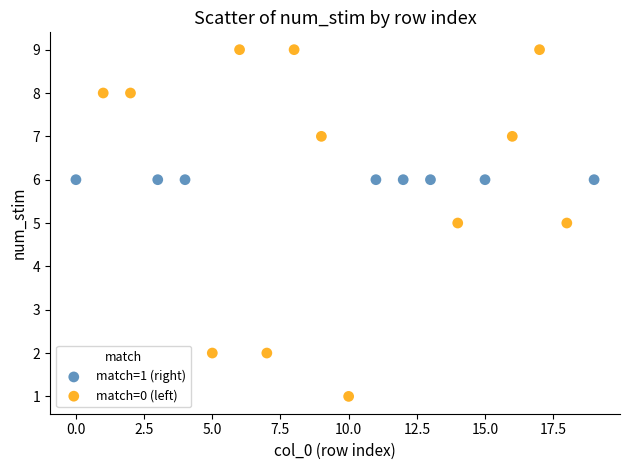

Which series contains the lowest Y value?

match=0 (left)